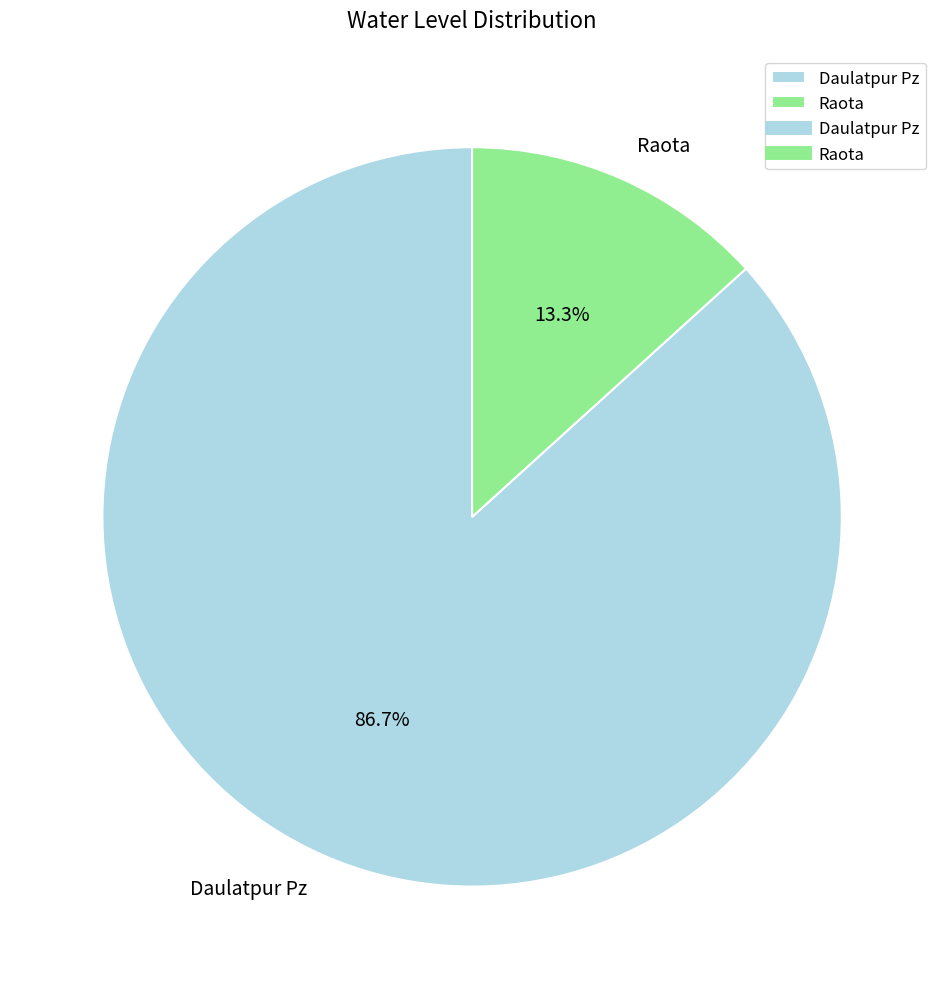

Is the sum of Raota and Daulatpur Pz greater than half?

Yes